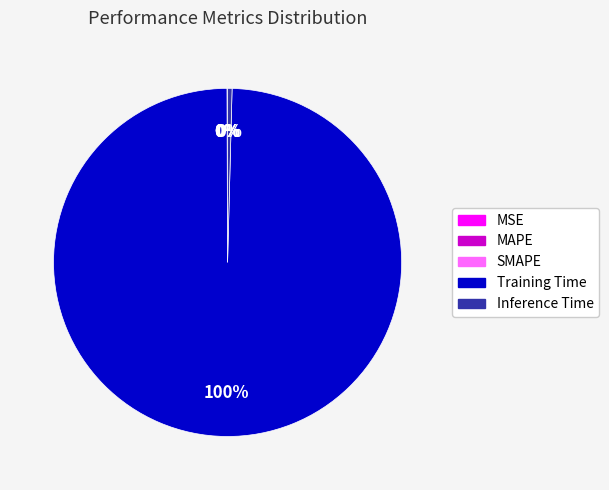

To the nearest percent, what is the difference between the largest and smallest slice percentages?

100%